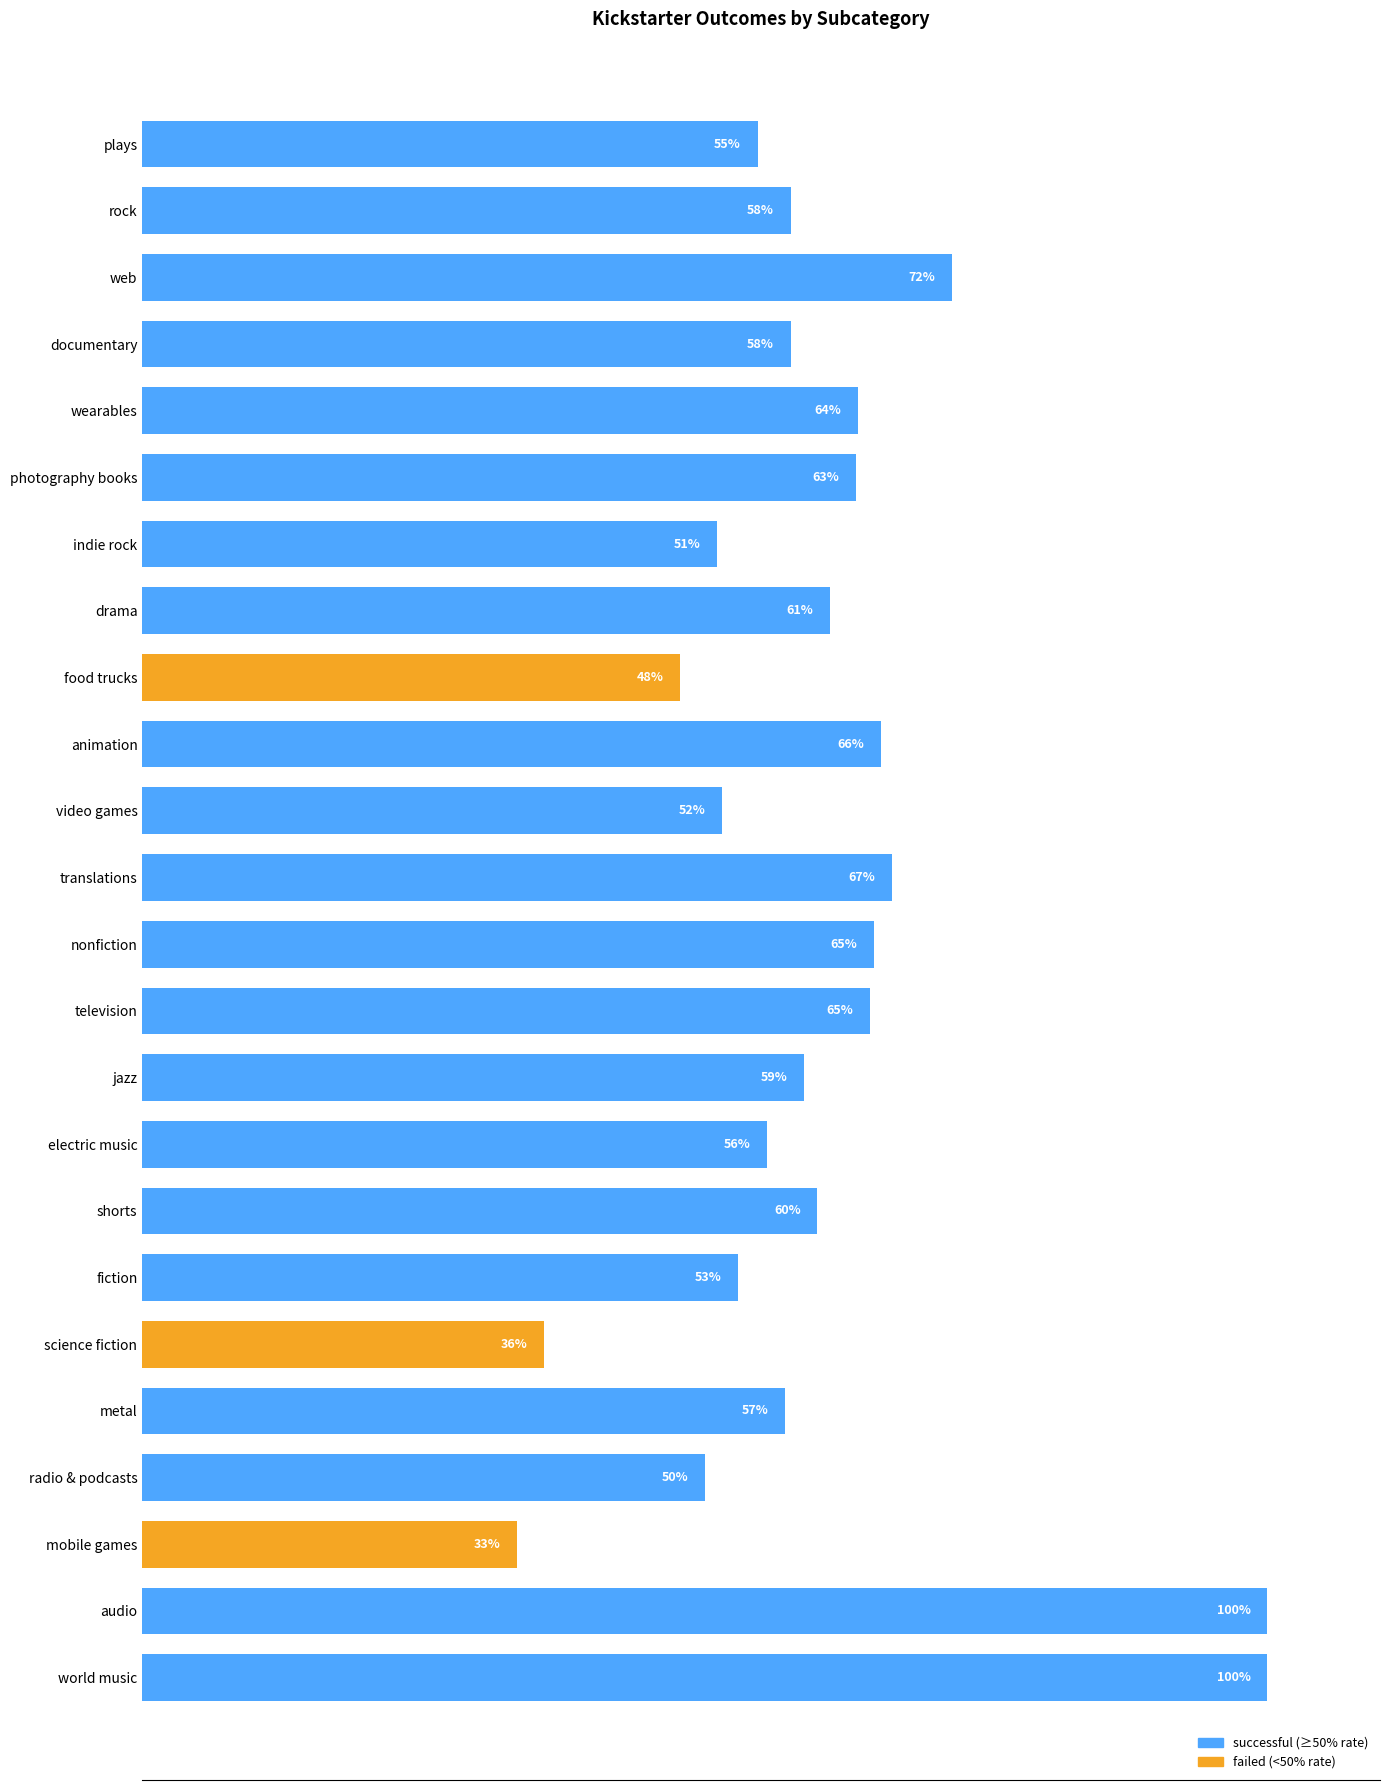

What is the label of the 22nd bar from the bottom?

web